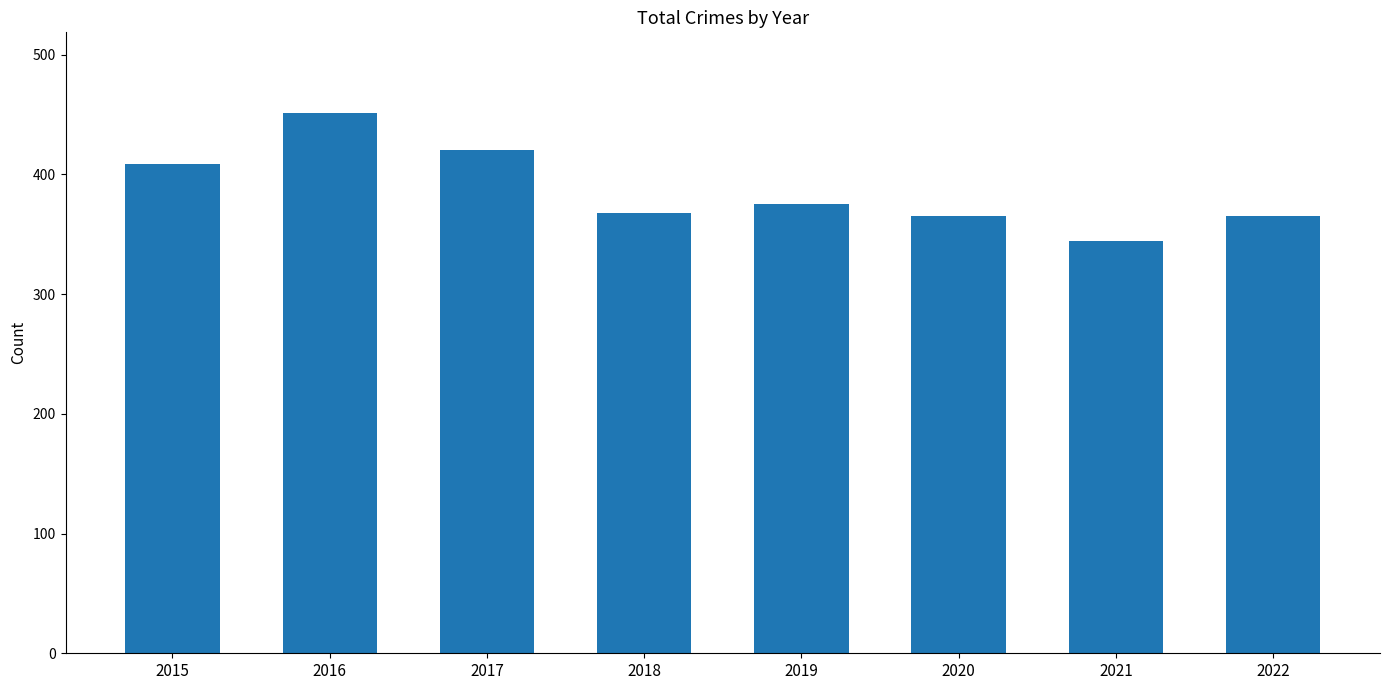

What is the change in value from 2018 to 2021?

-24